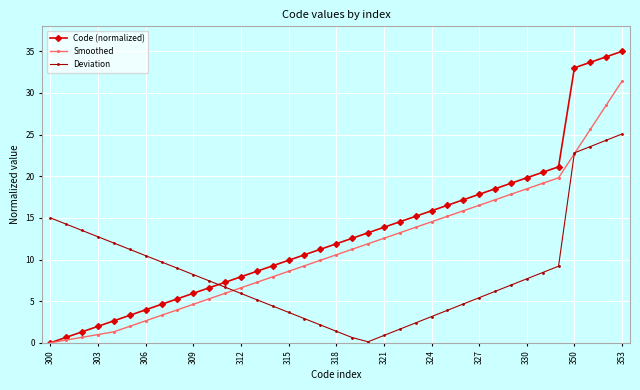

Which series has the largest total across all categories?

Code (normalized)